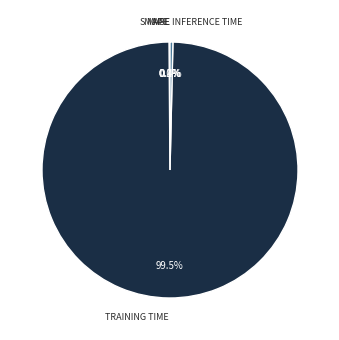

Does any single category account for the majority?

Yes